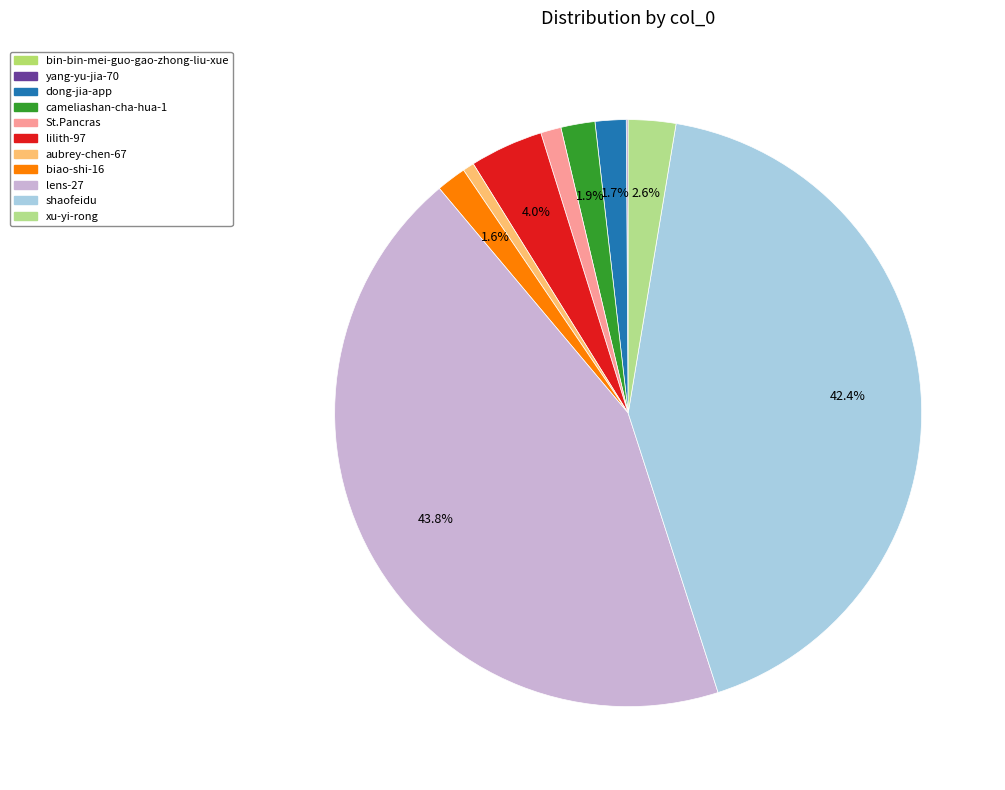

Is there a majority slice in this chart?

No